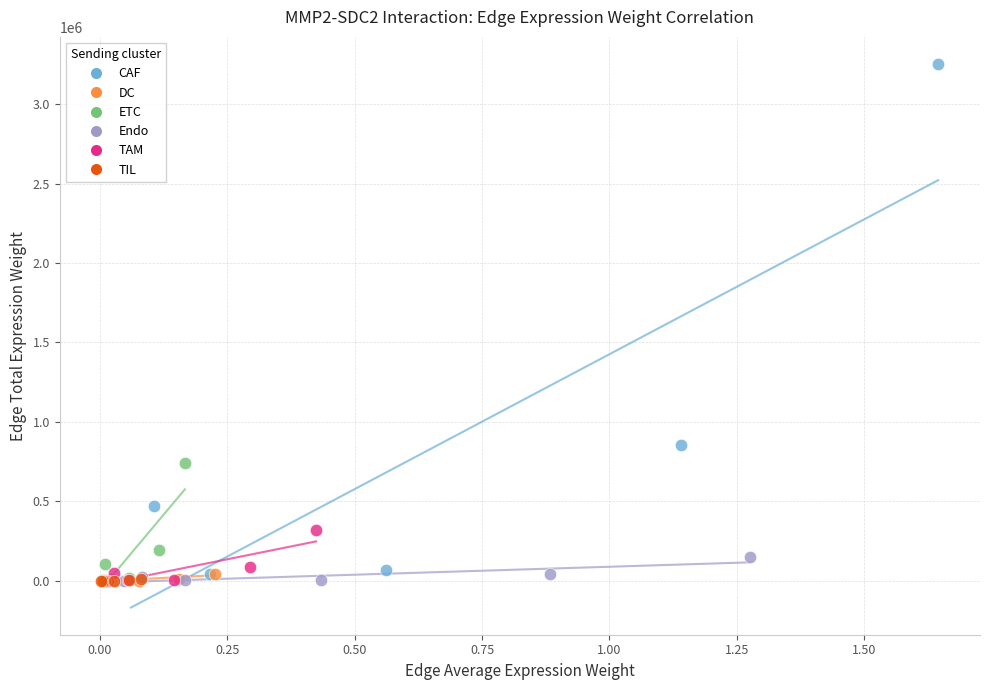

Which series reaches the maximum Y coordinate?

CAF